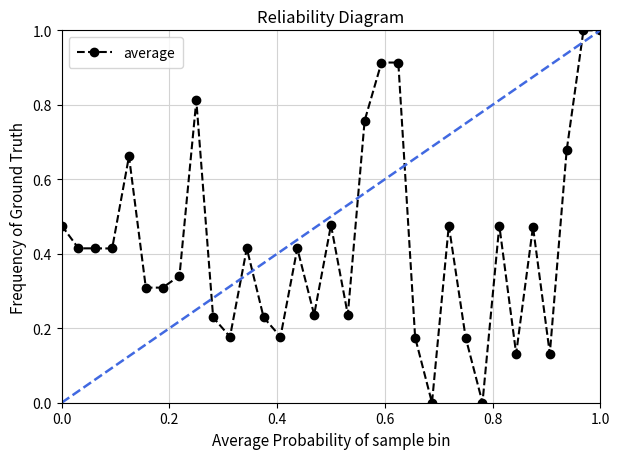

True or false: average has more than 1 points higher than both neighbors.

True